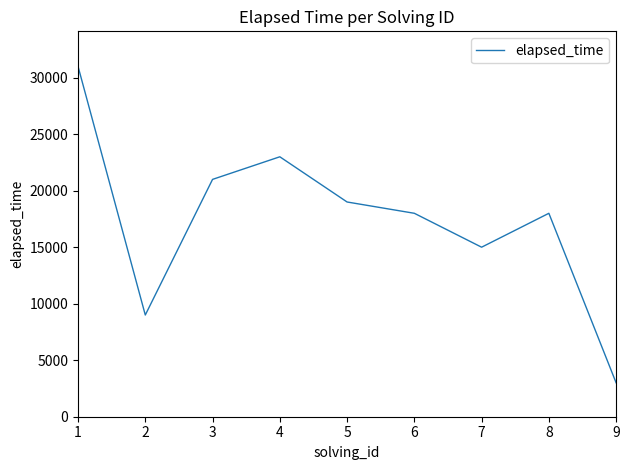

Where is the first local minimum?

2